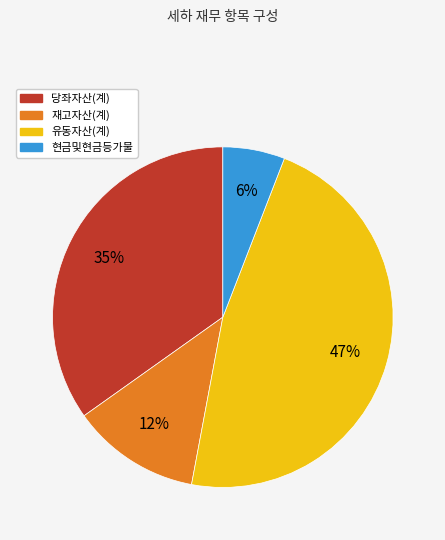

To the nearest percent, what is the combined percentage of 당좌자산(계) and 유동자산(계)?

82%